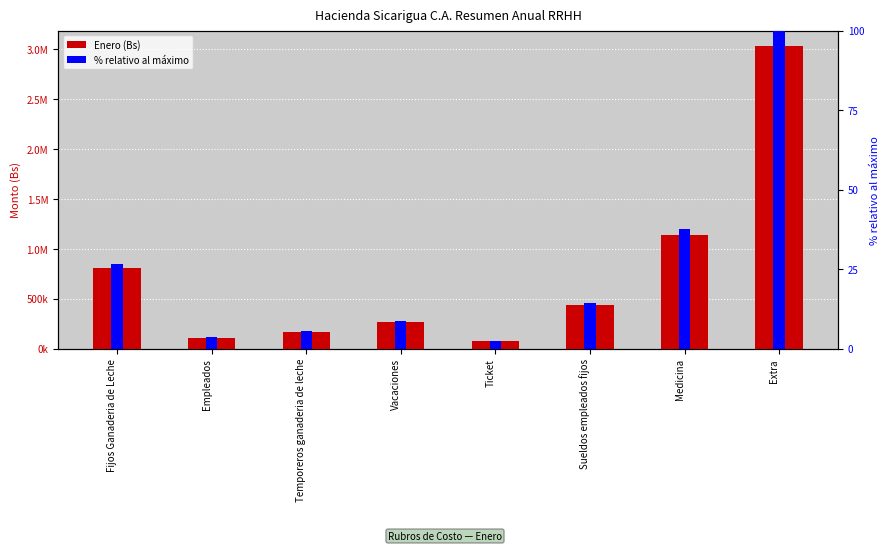

Is the value of % relativo al máximo at Empleados greater than the value of Enero (Bs) at Temporeros ganaderia de leche?

No